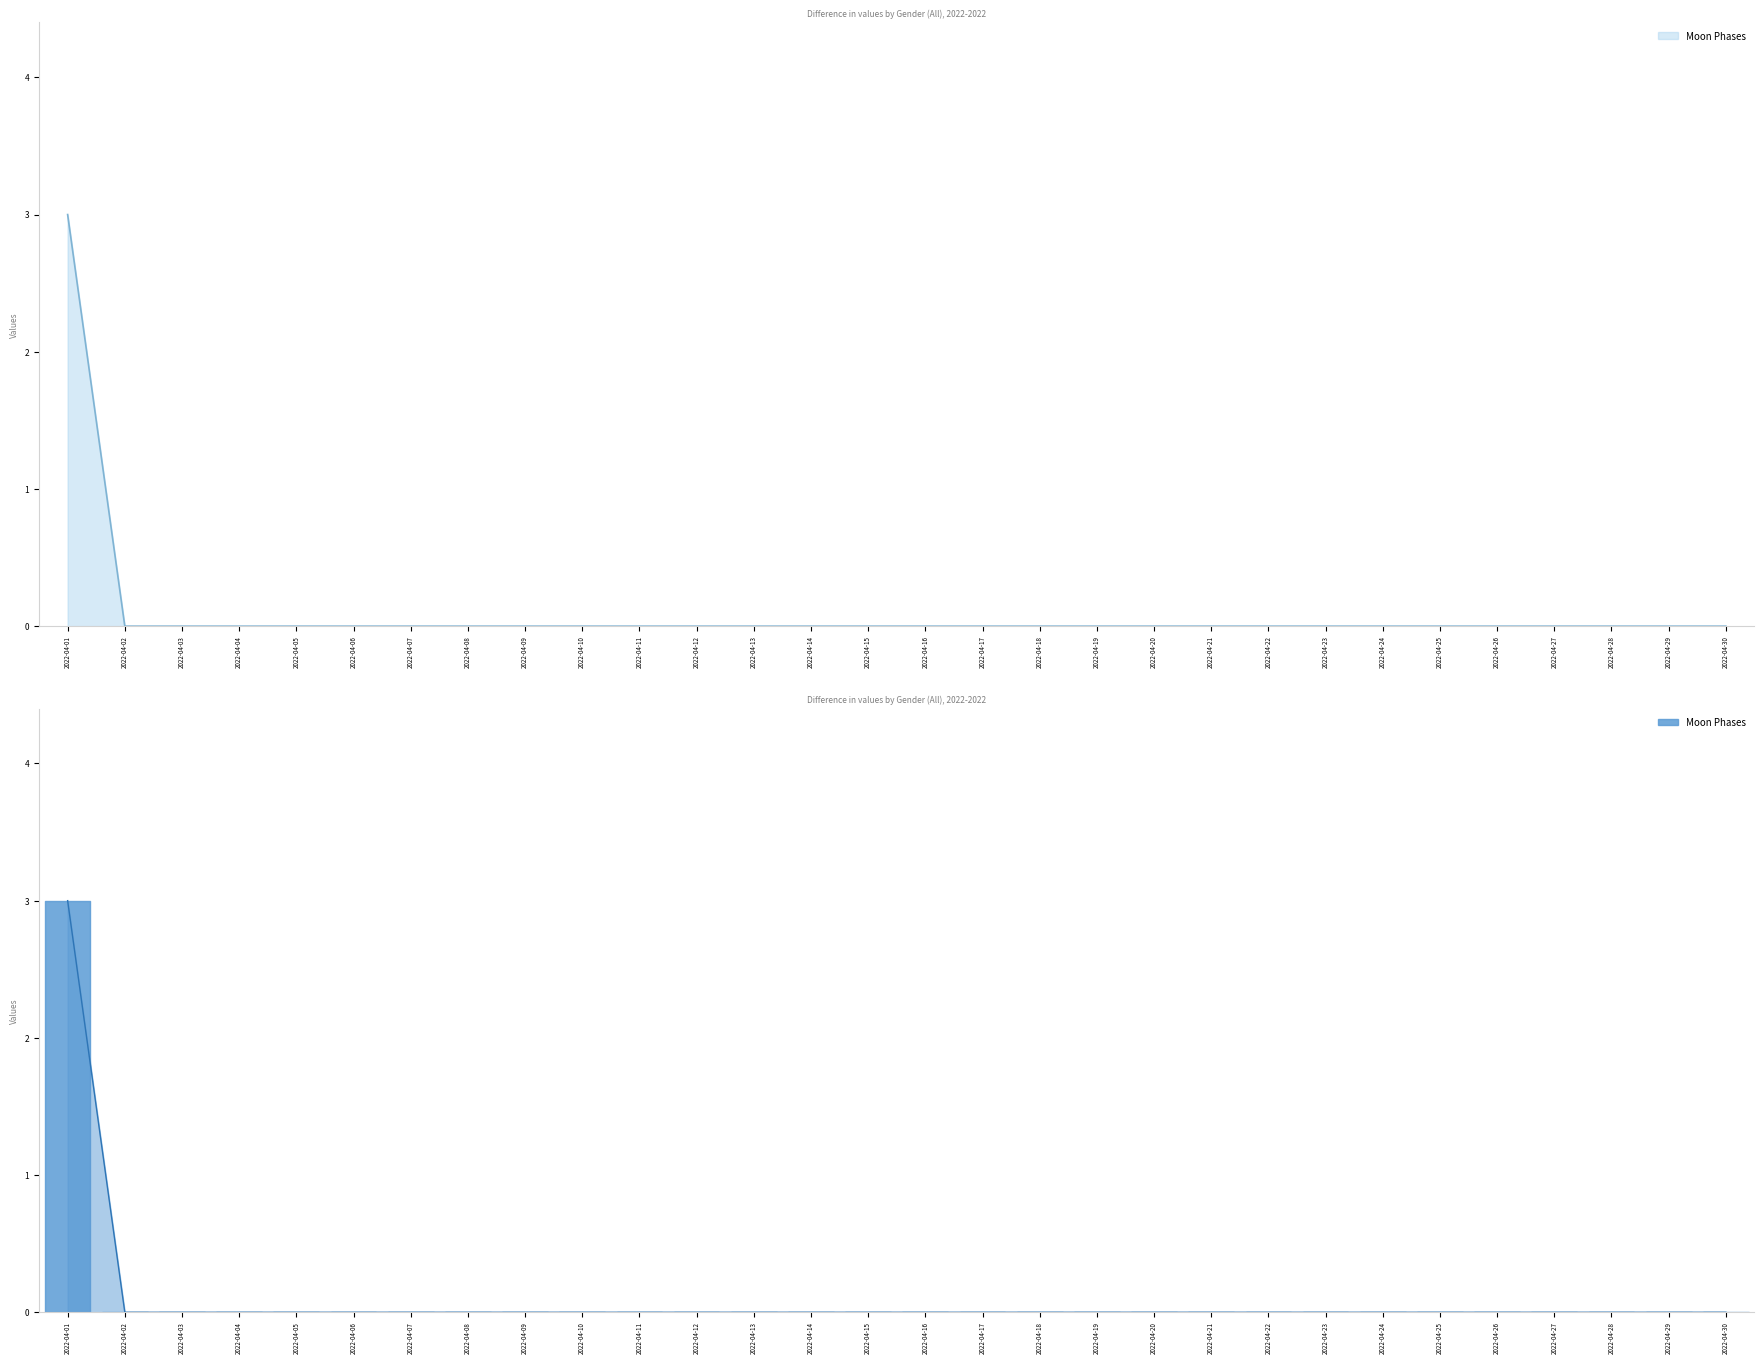

How many series are shown in this chart?

1